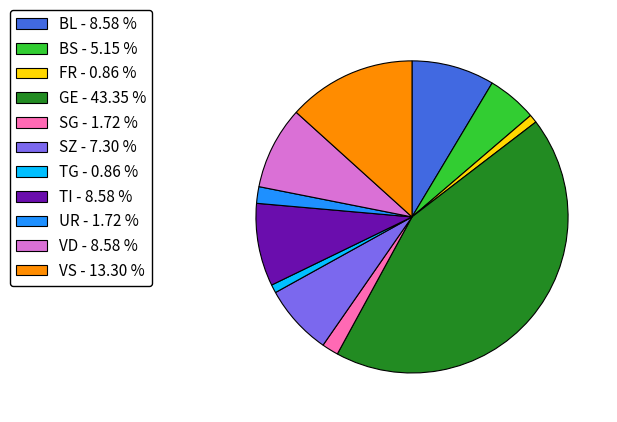

Approximately how many times larger is the value at TI - 8.58 % compared to VD - 8.58 %?

1.0